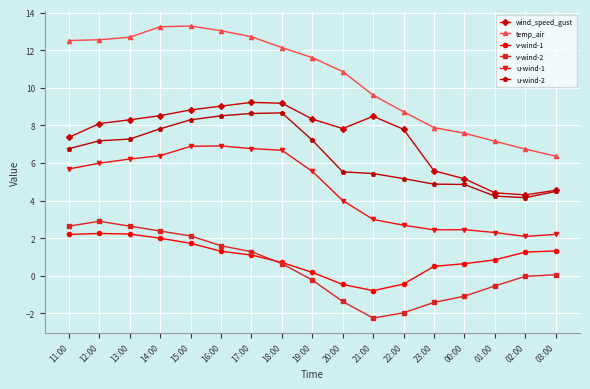

How many lines are shown in the chart?

6